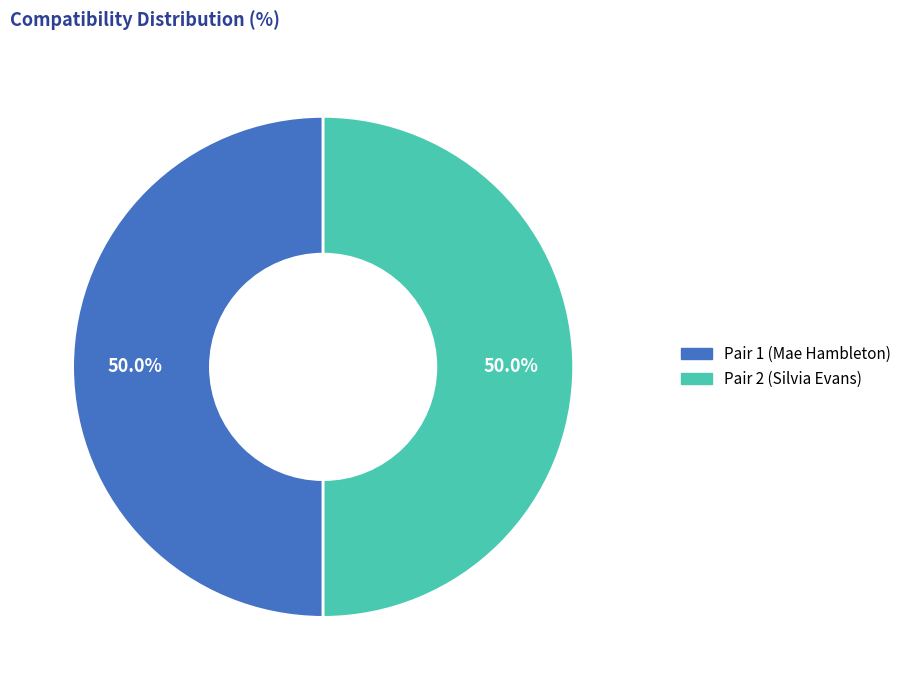

What percentage is NOT represented by Pair 1 (Mae Hambleton)?

50.0%